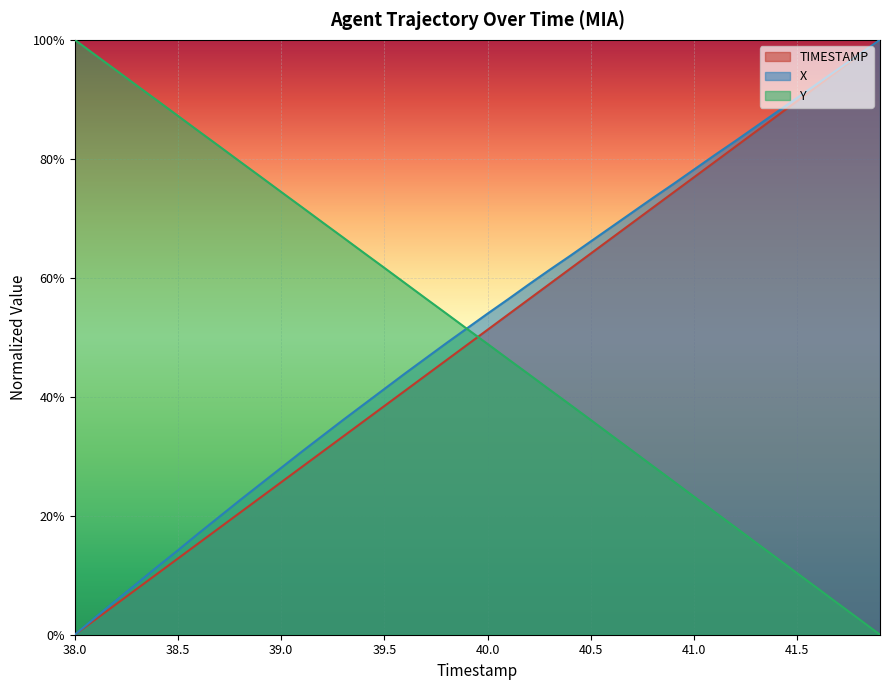

What are all the series names shown in the legend?

TIMESTAMP, X, Y